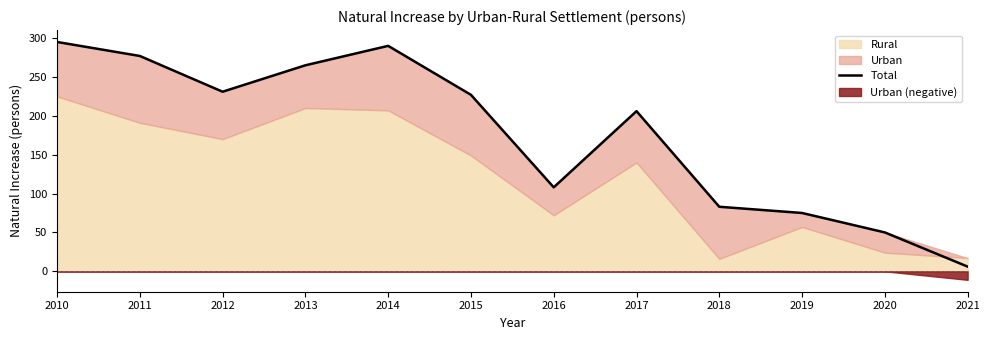

Read the value at 2016.

108